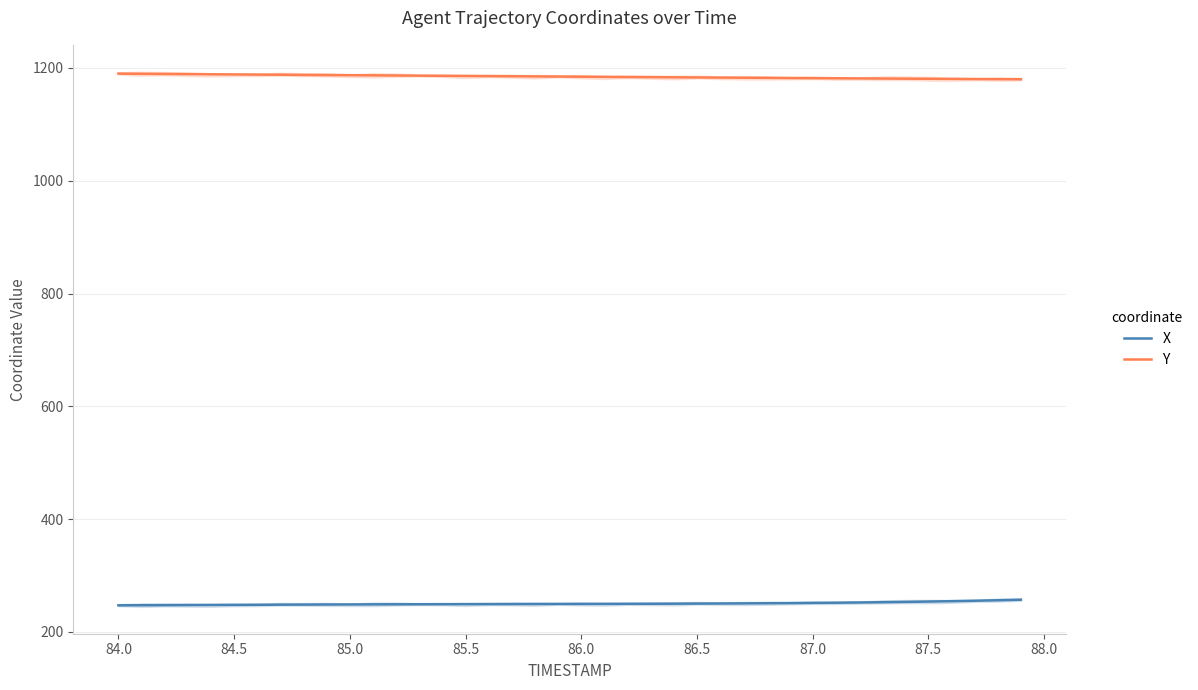

Which series has the largest total across all categories?

Y